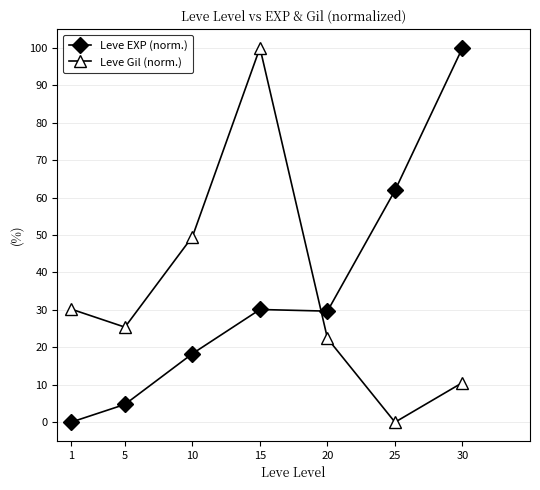

How many values in Leve EXP (norm.) are above zero?

6